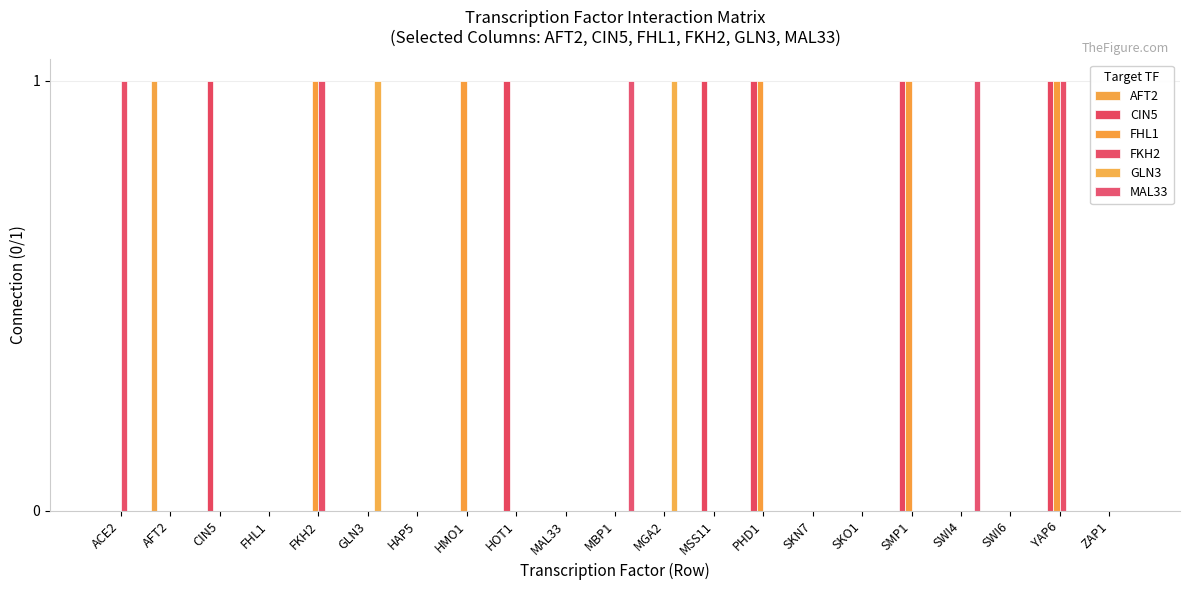

What is the label of the 5th bar from the right?

SMP1